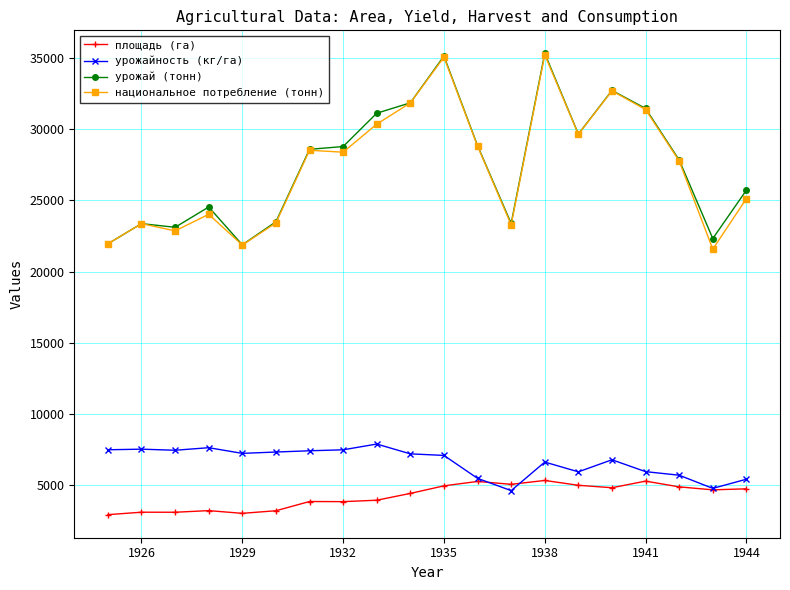

True or false: национальное потребление (тонн) has more than 1 points higher than both neighbors.

True